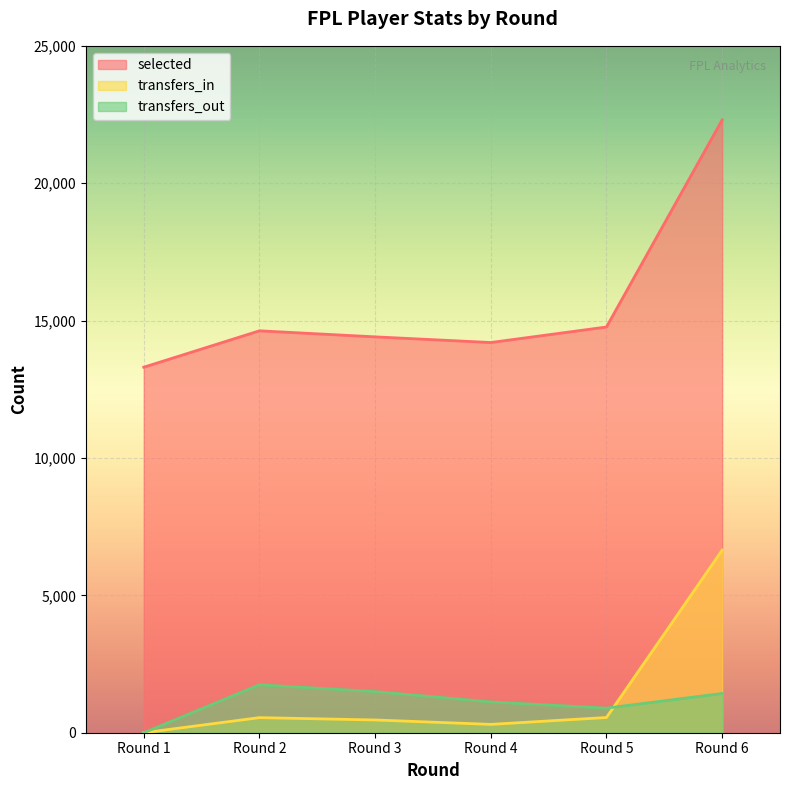

What is the difference between the maximum and minimum values in the transfers_out series?

1745